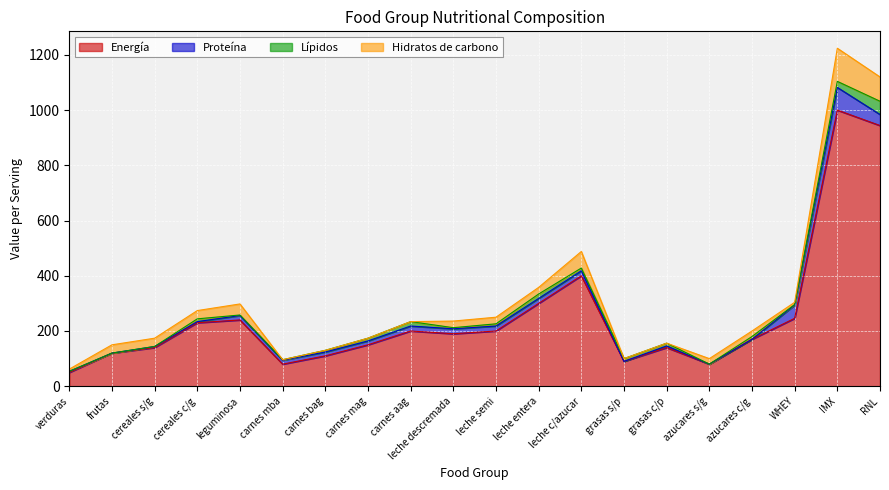

The Lípidos series shows 5 at carnes aag. True or false?

False